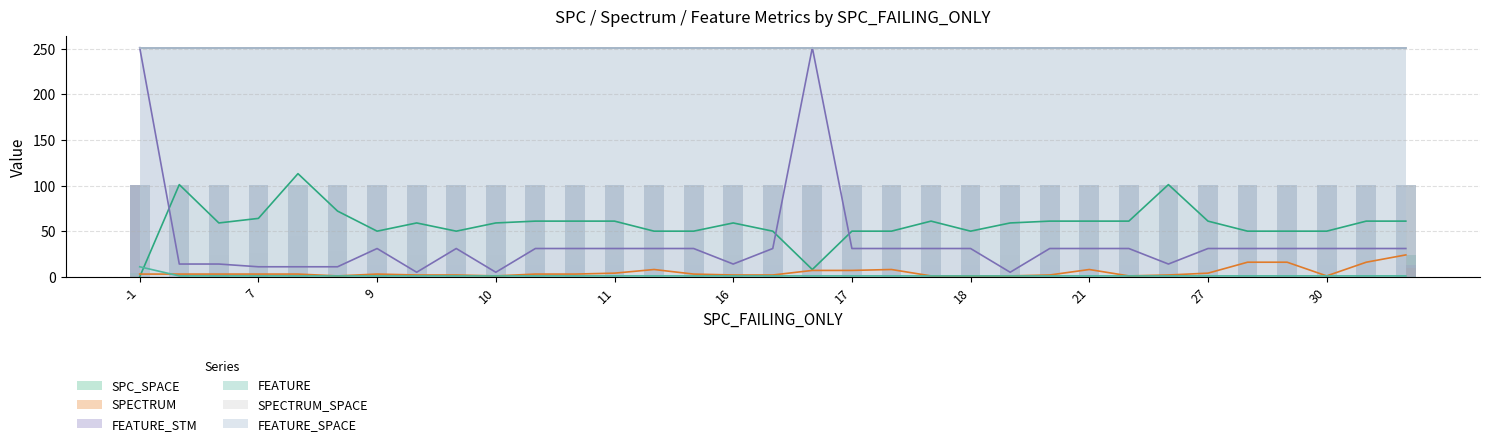

Which series ends up on top after the final intersection of FEATURE_STM and SPC_SPACE?

SPC_SPACE